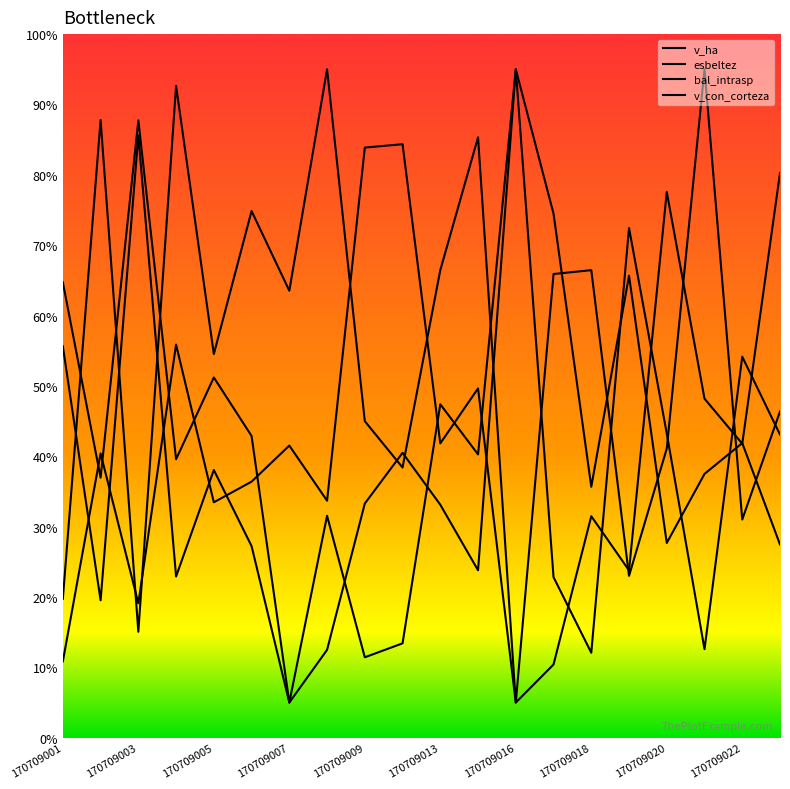

List the series in order of their peak value, highest first.

v_ha, esbeltez, bal_intrasp, v_con_corteza